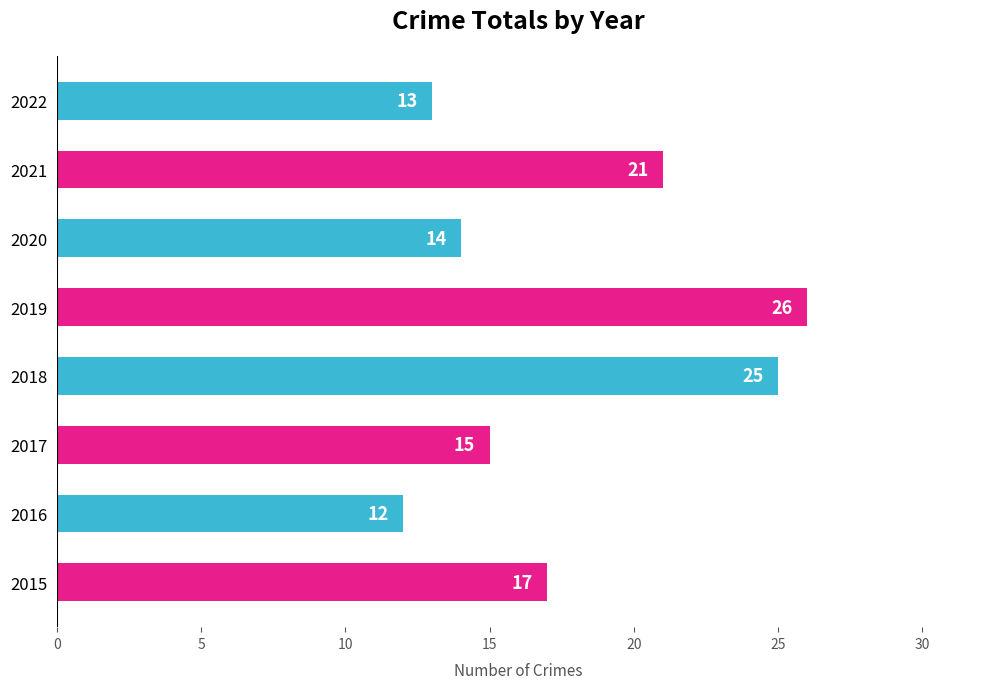

Rank the categories by value from highest to lowest.

2019, 2018, 2021, 2015, 2017, 2020, 2022, 2016